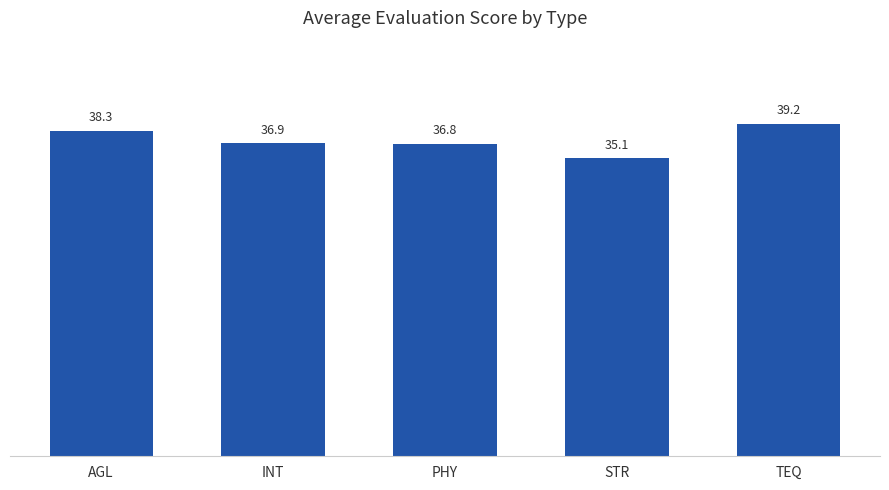

What is the ratio of the value at TEQ to the value at INT?

1.1